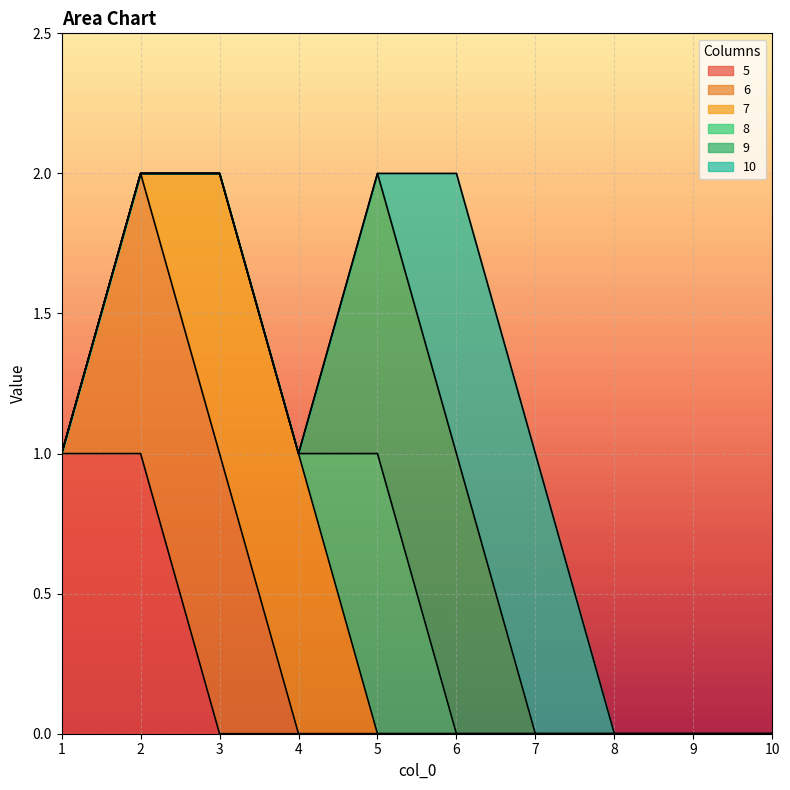

True or false: 10 and 7 intersect in this chart.

False